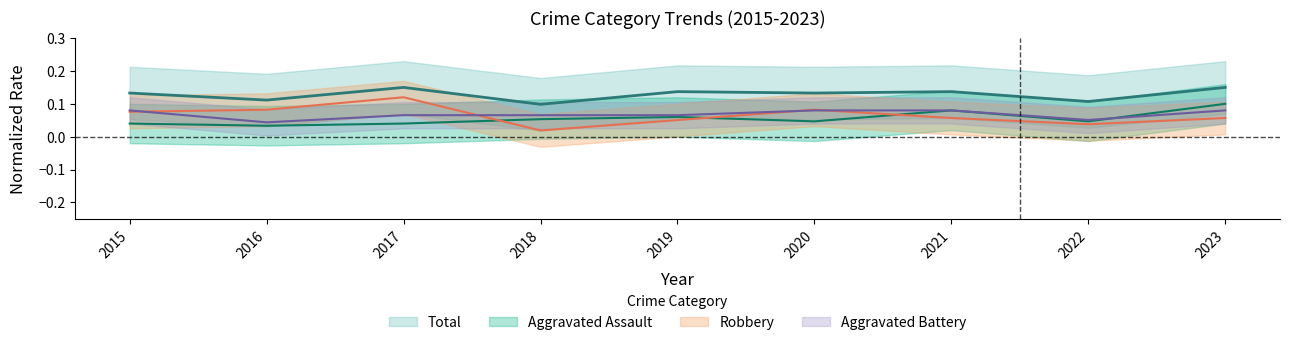

What is the difference between the maximum and minimum values in the Robbery series?

0.1